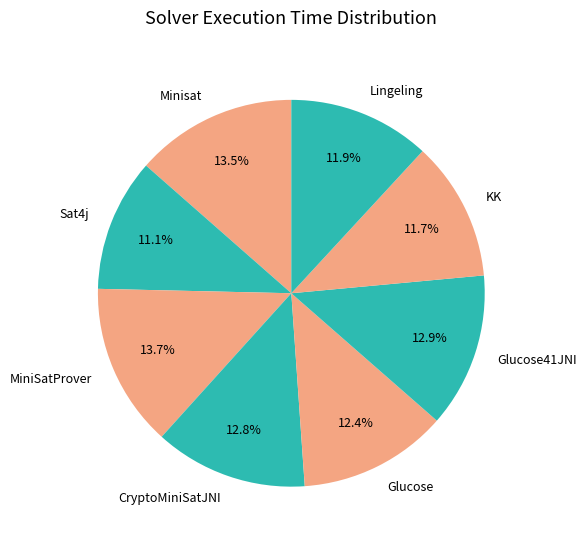

Which slice is the smallest?

Sat4j